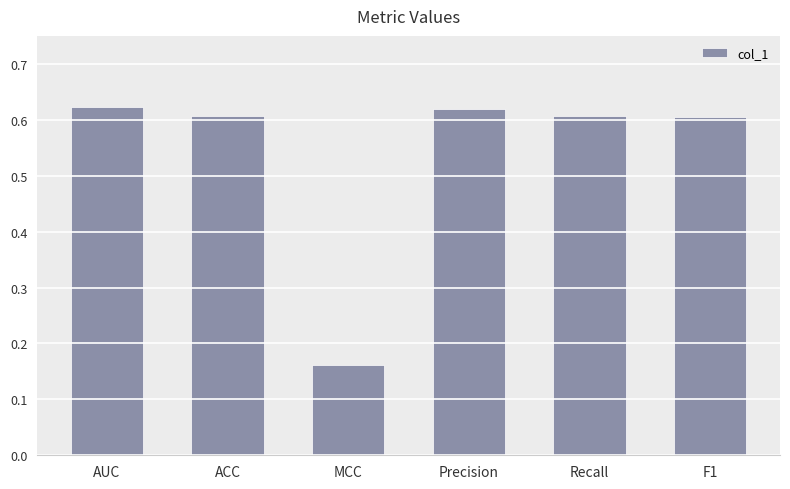

What position from the right is Precision?

3